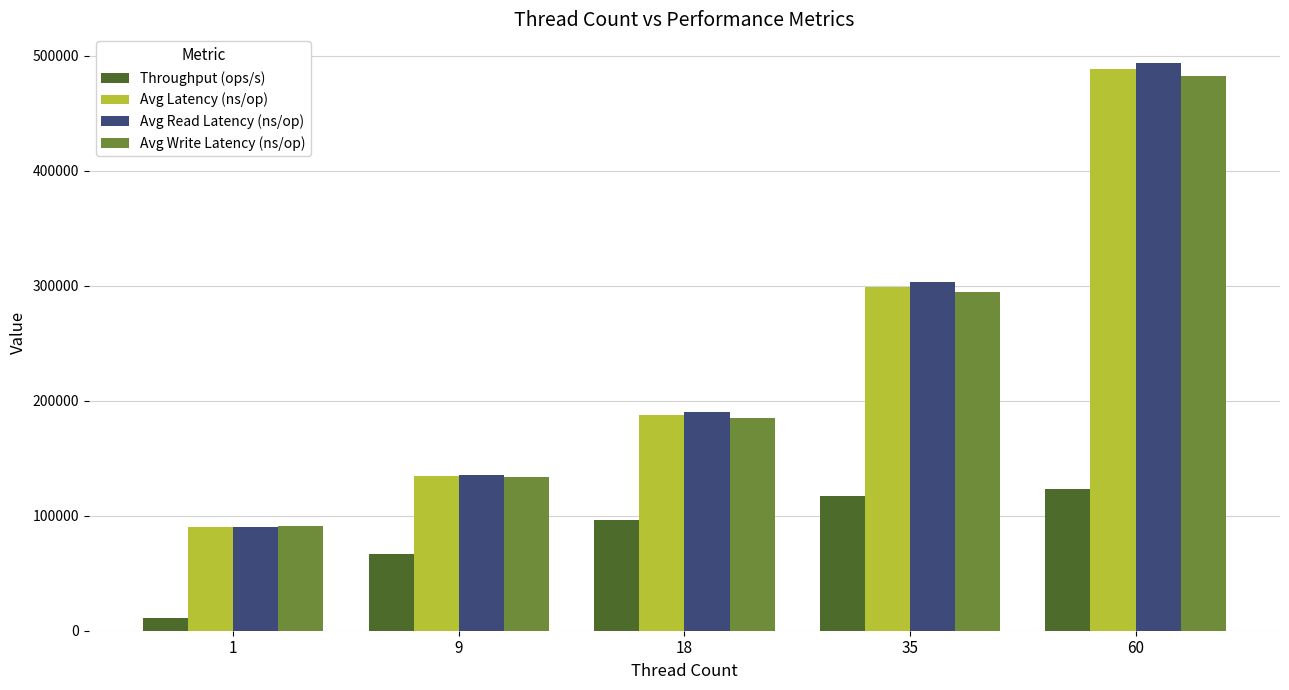

What is the greatest value displayed?

493842.6